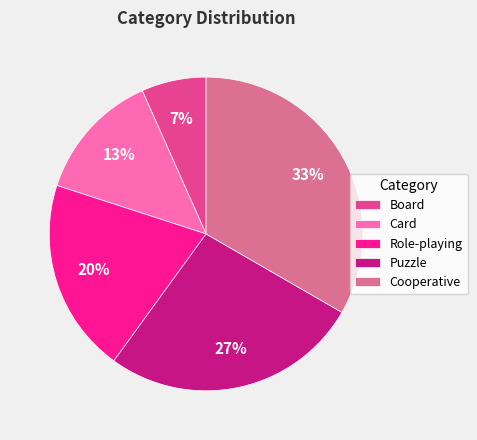

How many segments does this pie chart have?

5